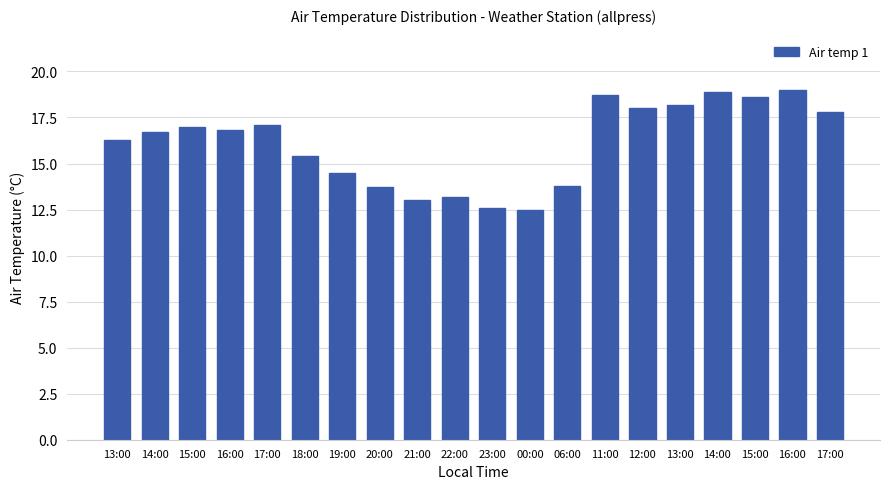

Reading right to left, transcribe all the data shown in this chart.

17.8	19.0	18.6	18.9	18.2	18.0	18.7	13.8	12.5	12.6	13.2	13.0	13.7	14.5	15.4	17.1	16.8	17.0	16.7	16.3